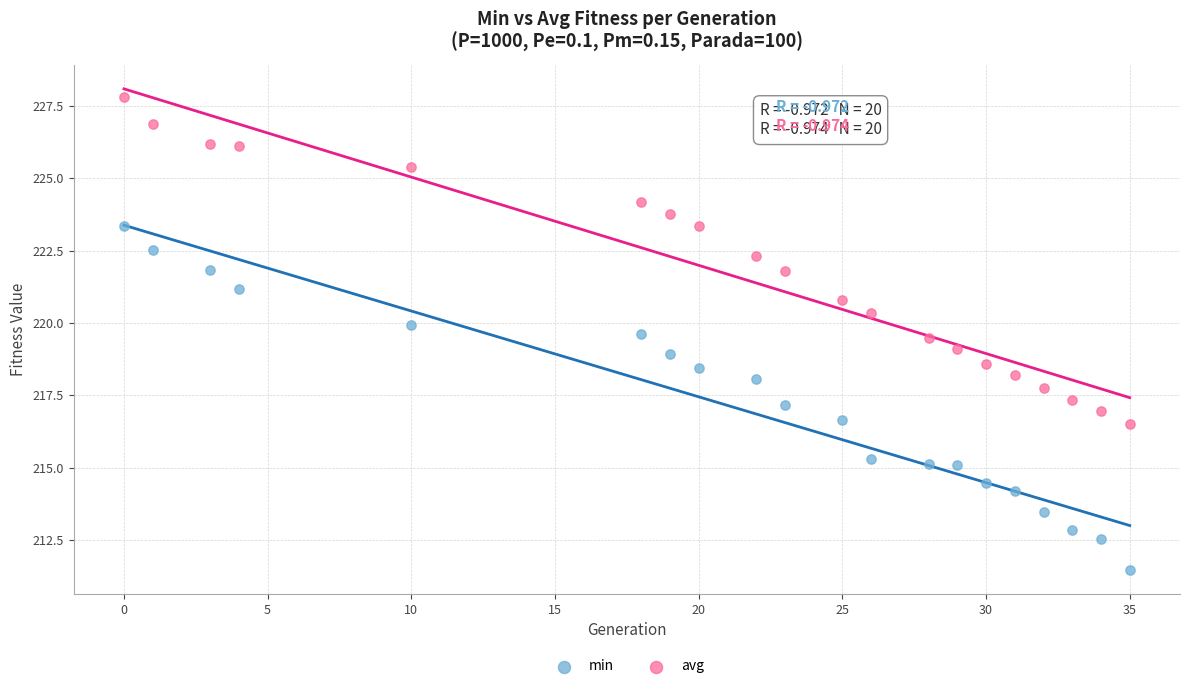

Which series has the widest spread of Y values?

min